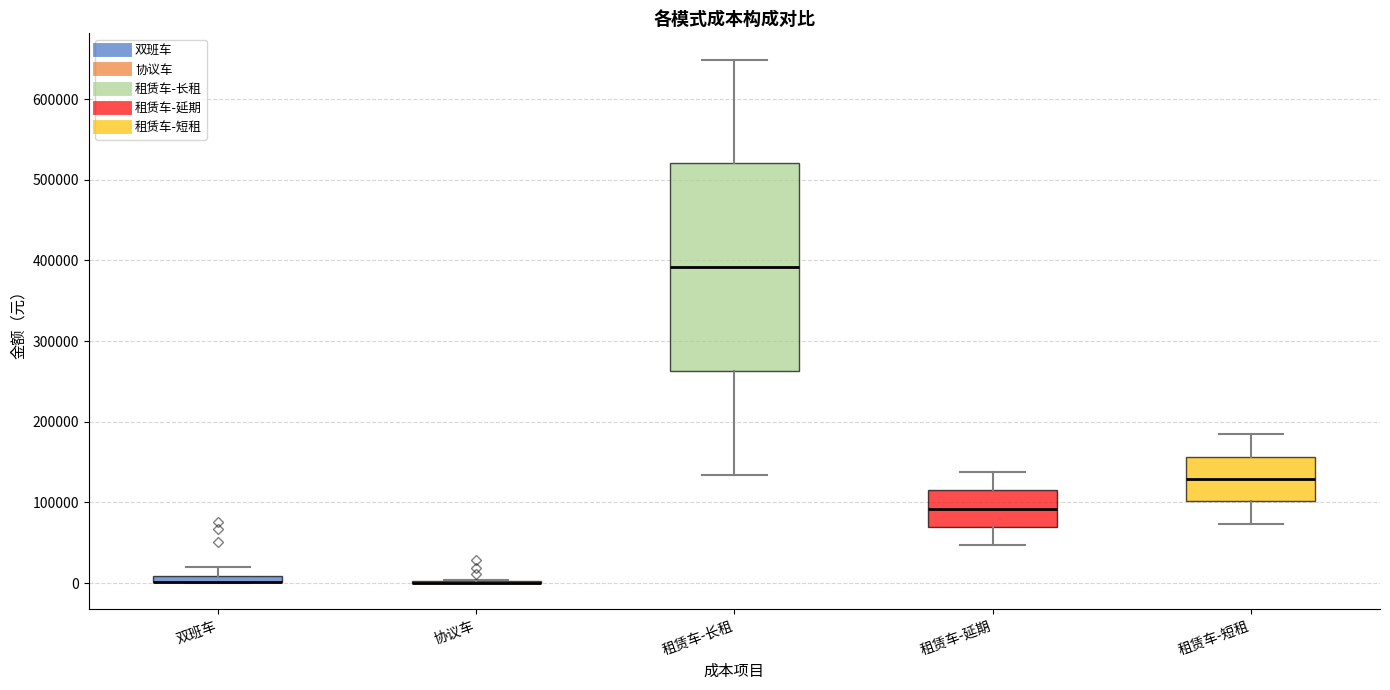

Which box is the tallest, from its lower edge to its upper edge?

租赁车-长租